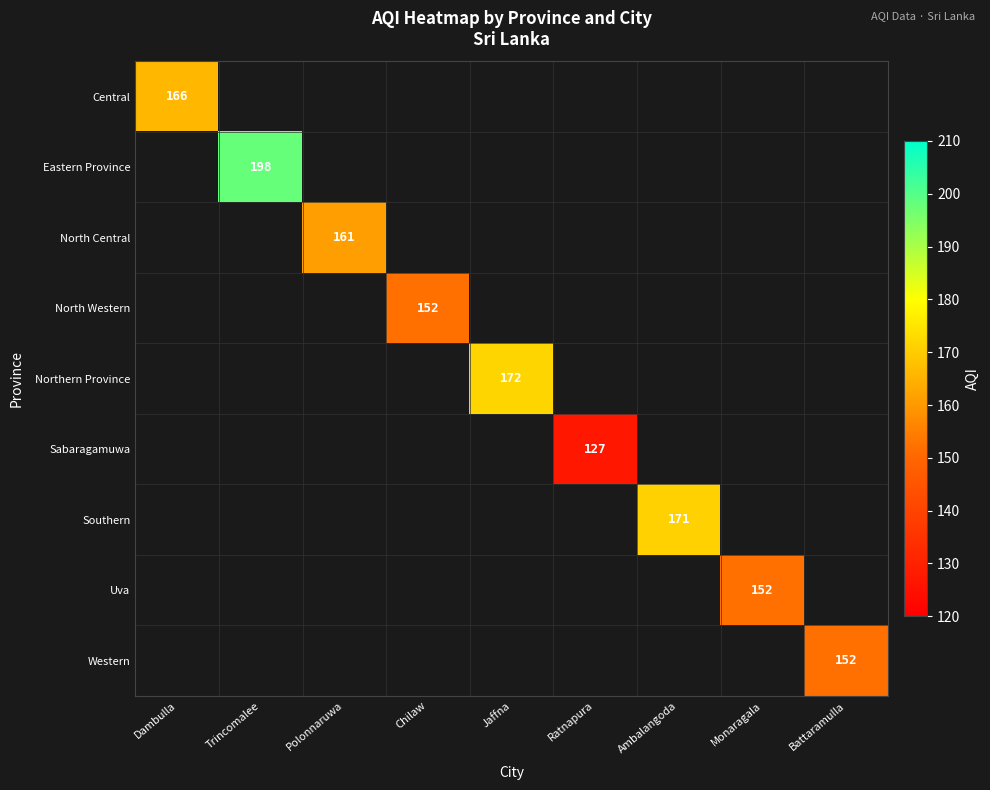

The Central series shows 166 at Dambulla. True or false?

True